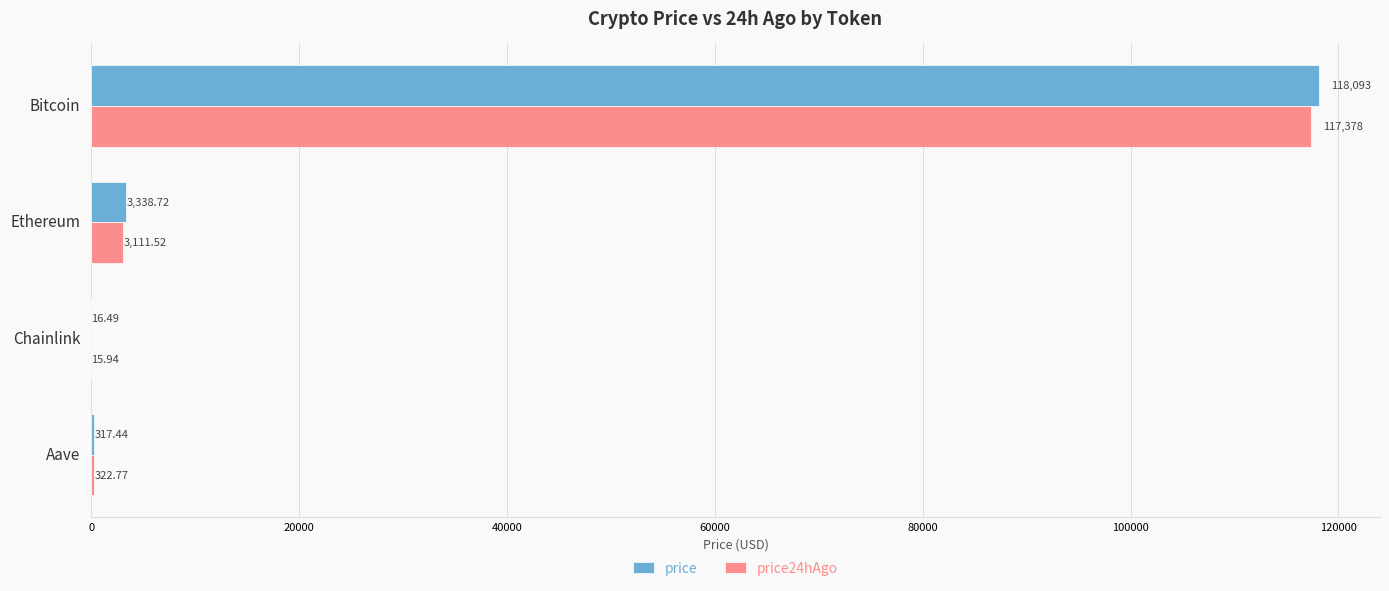

How many series are shown in this chart?

2